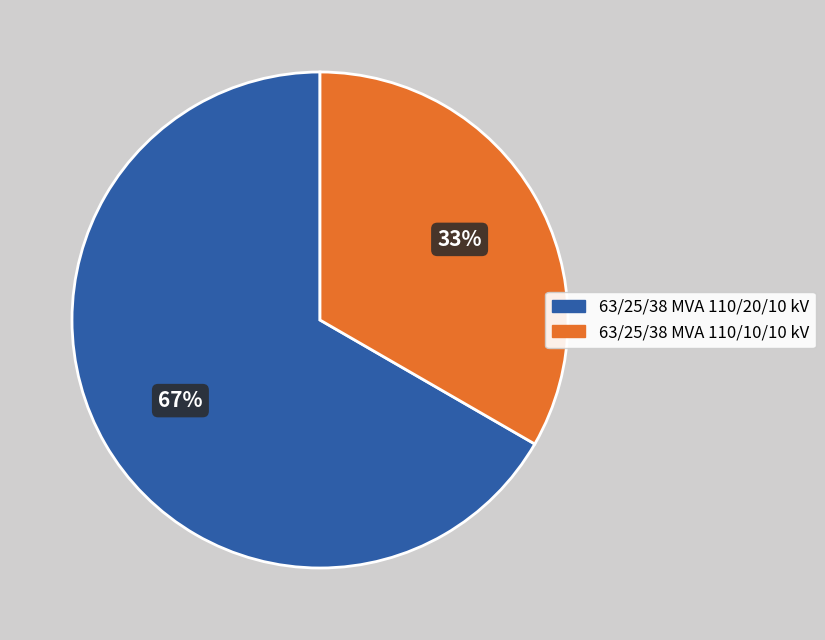

What is the smallest slice in the pie chart?

63/25/38 MVA 110/10/10 kV